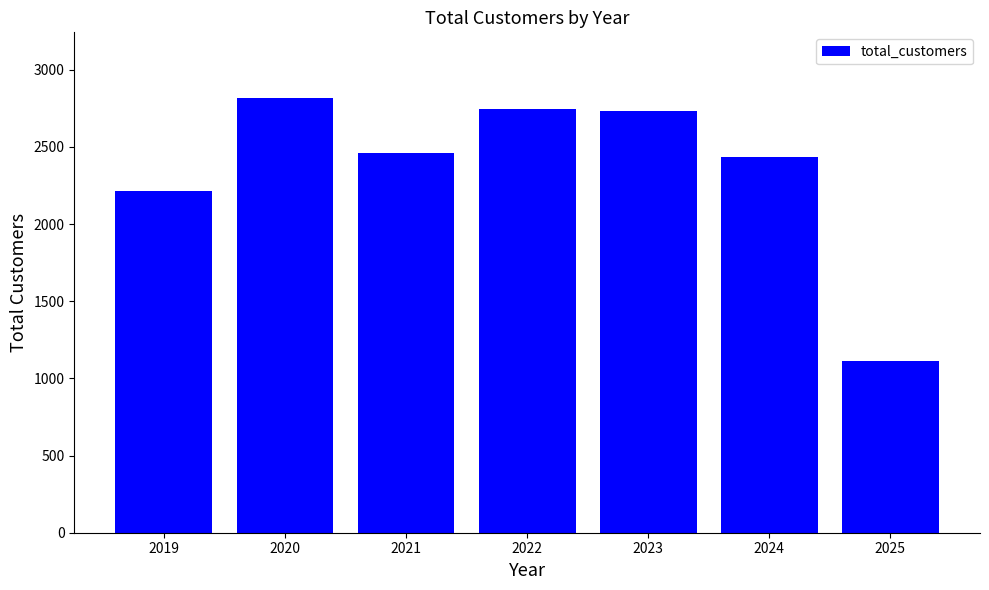

What is the difference between the maximum and minimum values?

1704